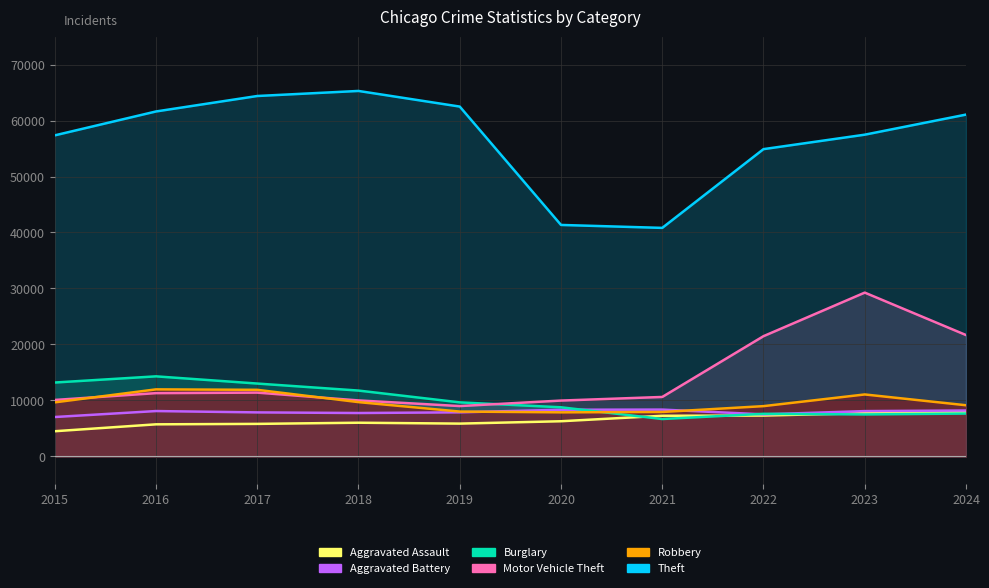

What are all the series names shown in the legend?

Aggravated Assault, Aggravated Battery, Burglary, Motor Vehicle Theft, Robbery, Theft